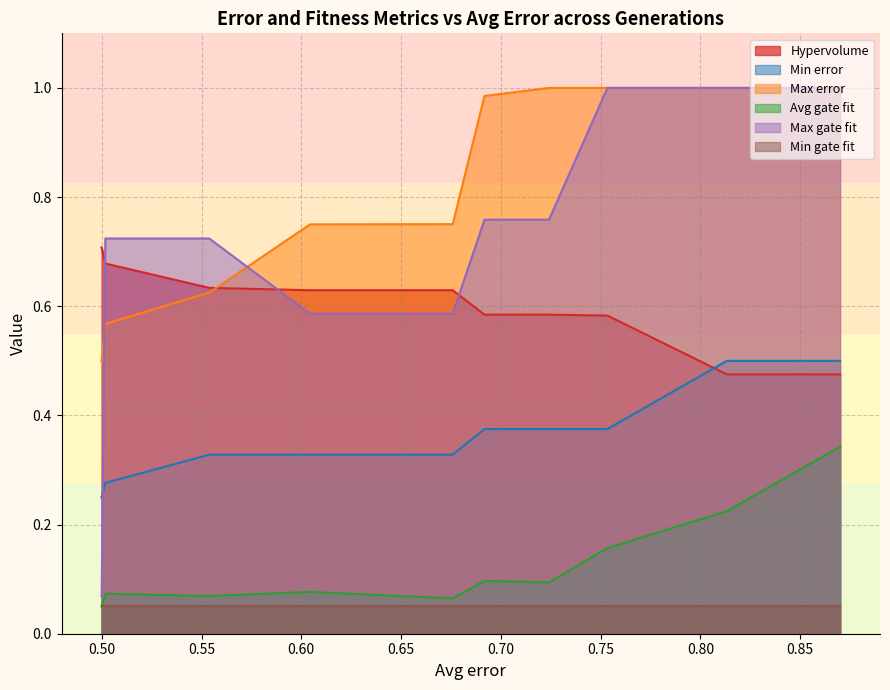

Which series has the widest spread of values?

Max gate fit